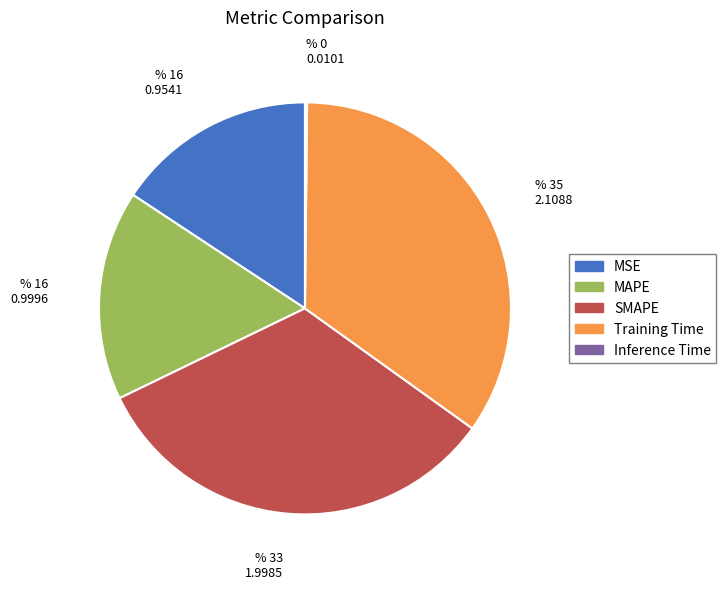

What is the largest slice in the pie chart?

Training Time